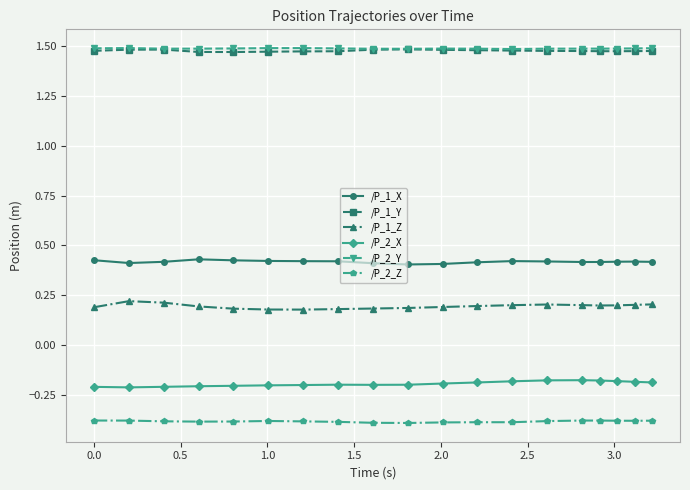

True or false: /P_2_Z has more than 0 interior local peaks.

True